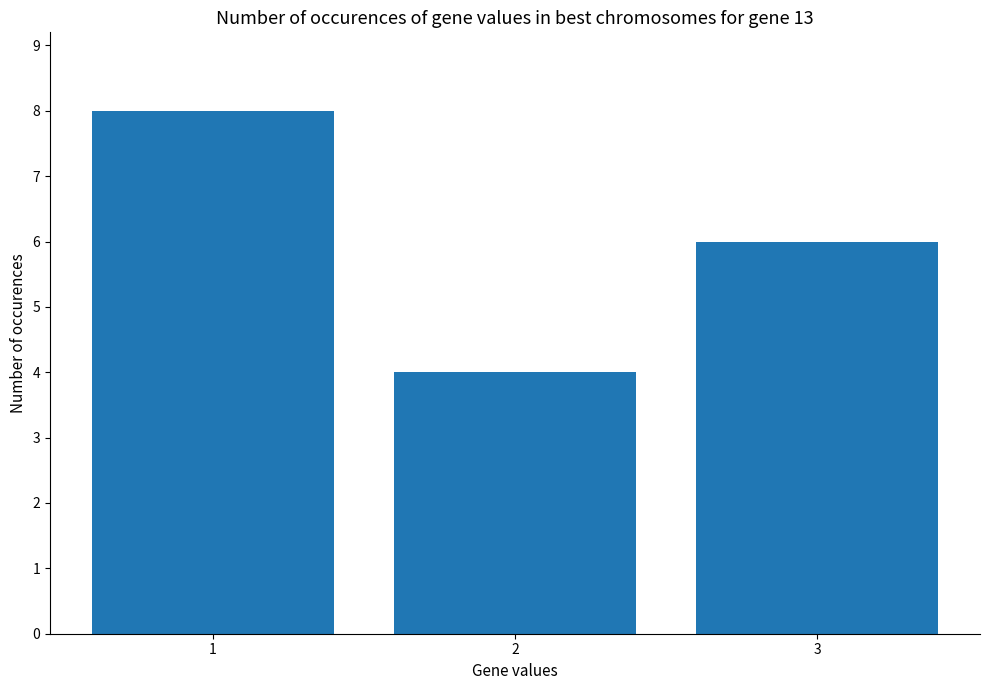

Where is the data nearest to the value 6?

3